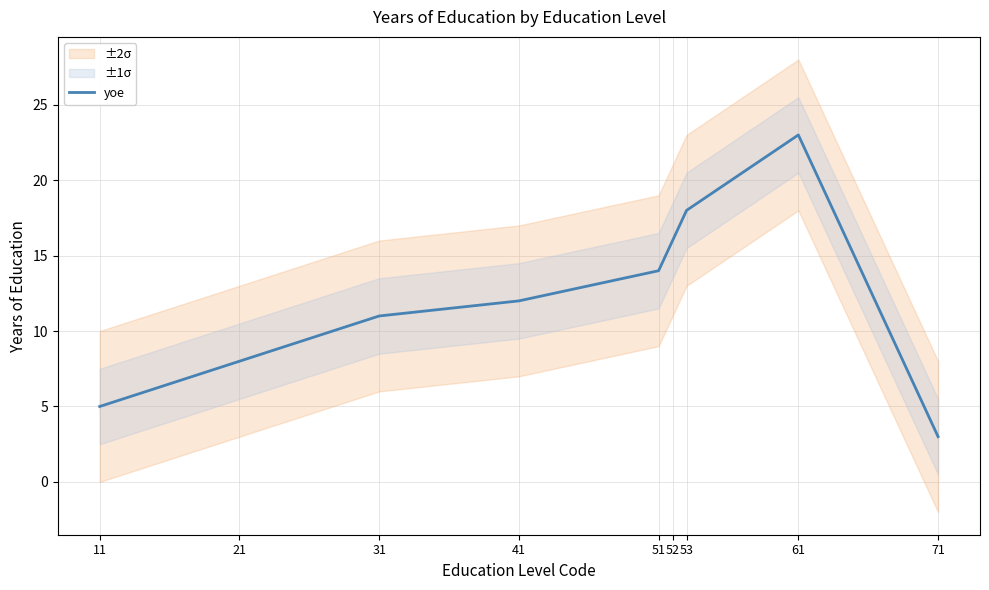

List the labels in order of value, smallest first.

71, 11, 21, 31, 41, 51, 52, 53, 61